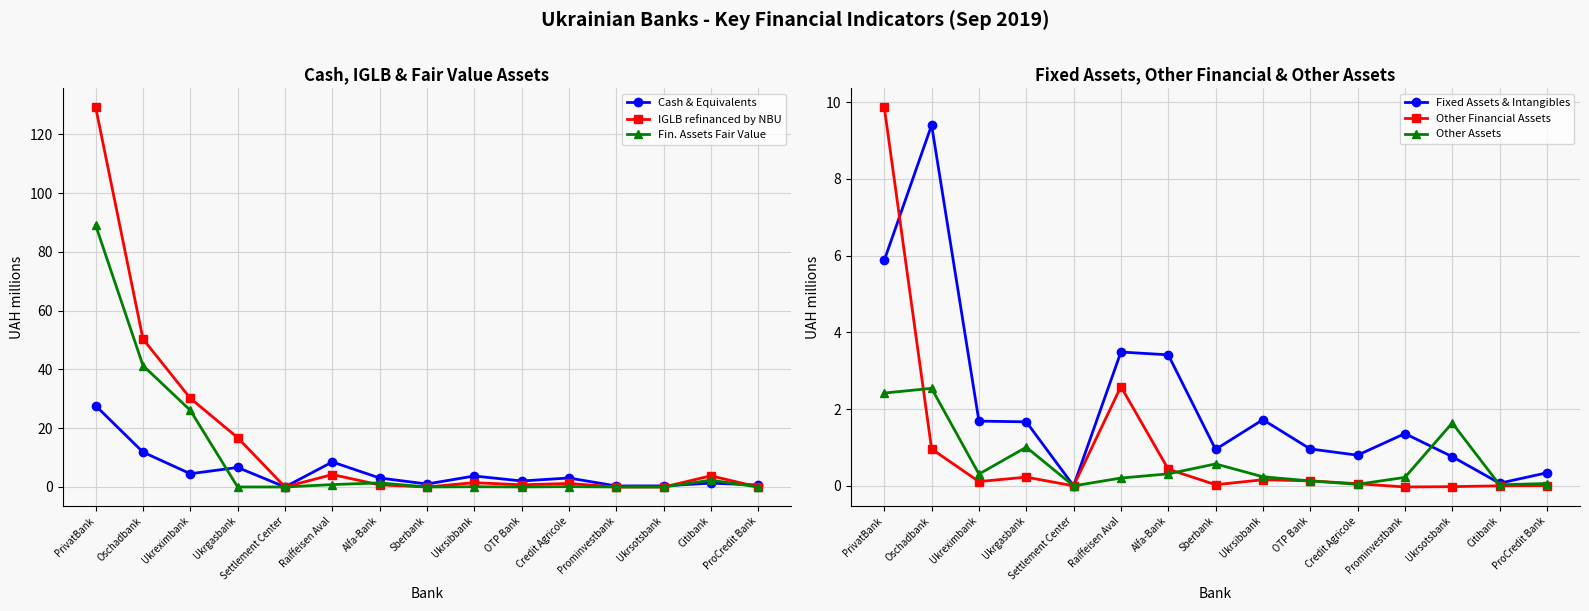

Where is the first local minimum for Fixed Assets & Intangibles?

Settlement Center